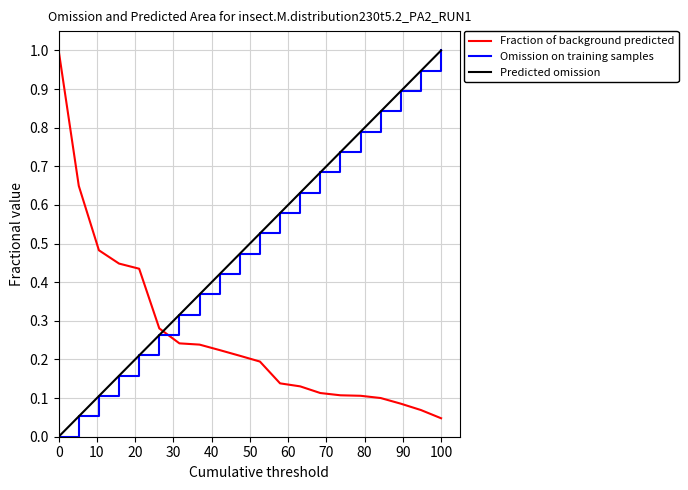

What is the value of the Fraction of background predicted point at the 1st from the left?

1.0